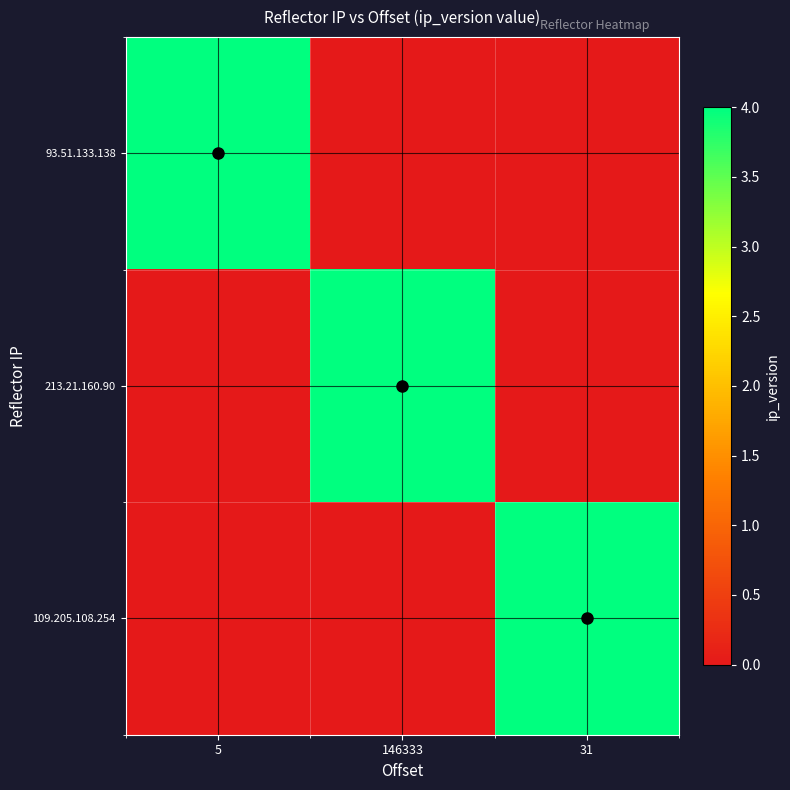

What is the difference between the highest and lowest values at 31?

4